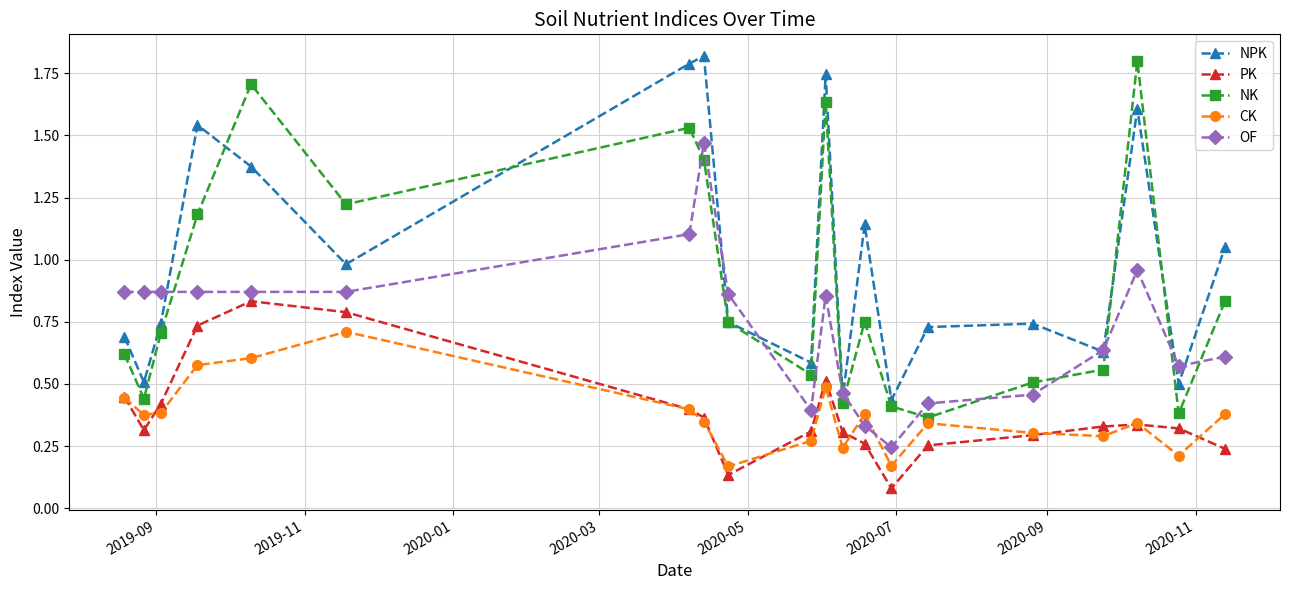

True or false: OF has more than 2 points higher than both neighbors.

True